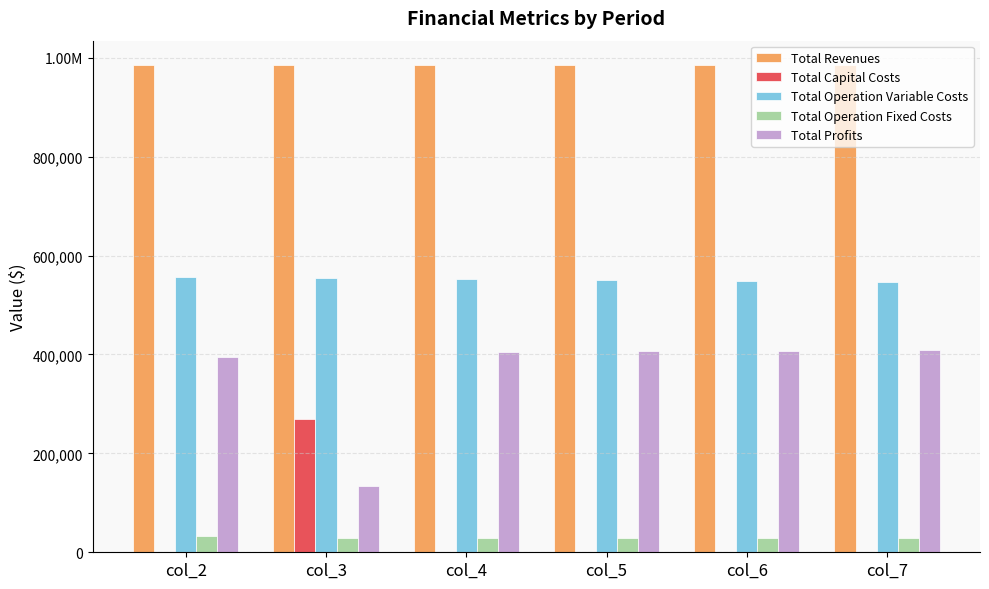

What are all the series names shown in the legend?

Total Revenues, Total Capital Costs, Total Operation Variable Costs, Total Operation Fixed Costs, Total Profits